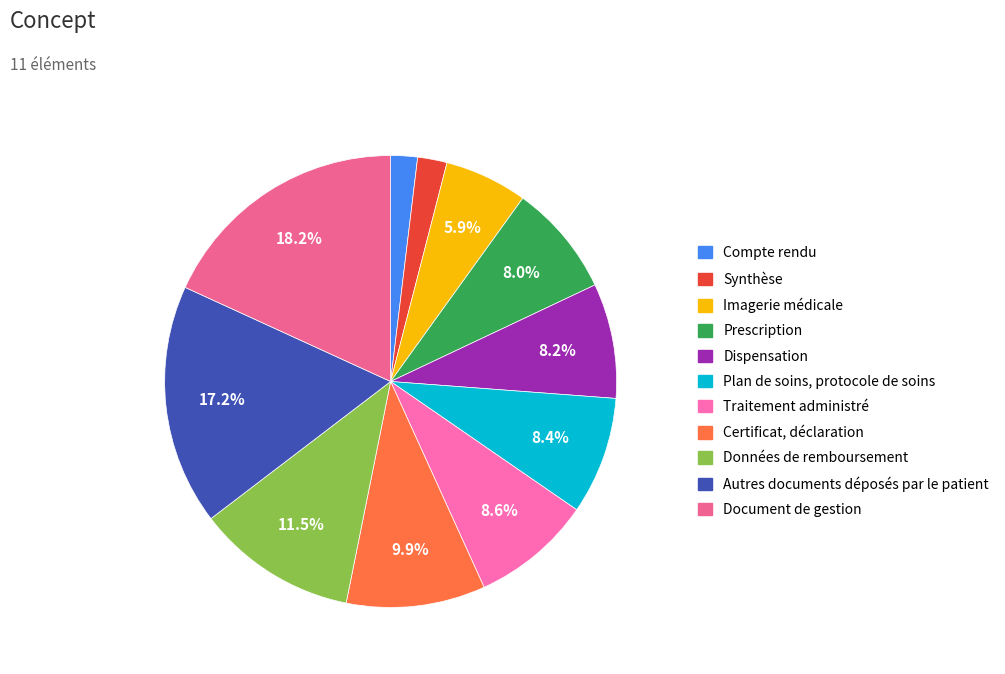

Count the number of slices in the pie.

11